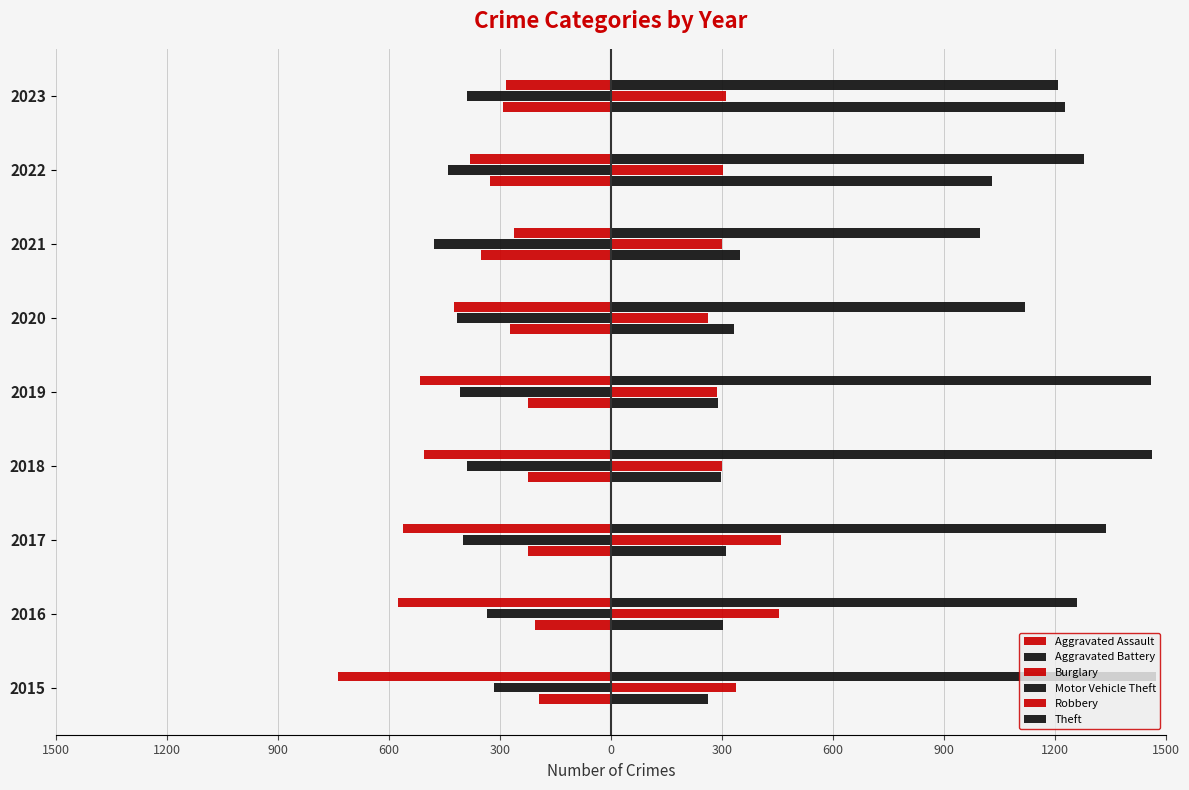

How many data points in Aggravated Battery are less than -400?

4